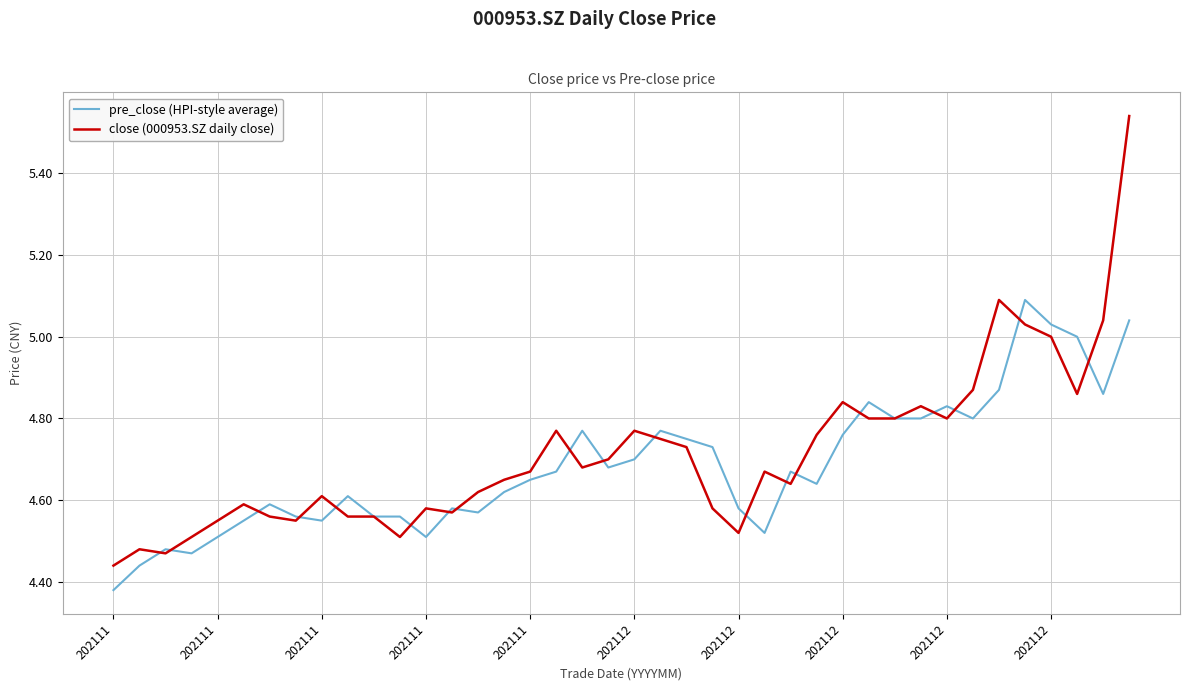

Which series has the widest spread of values?

close (000953.SZ daily close)